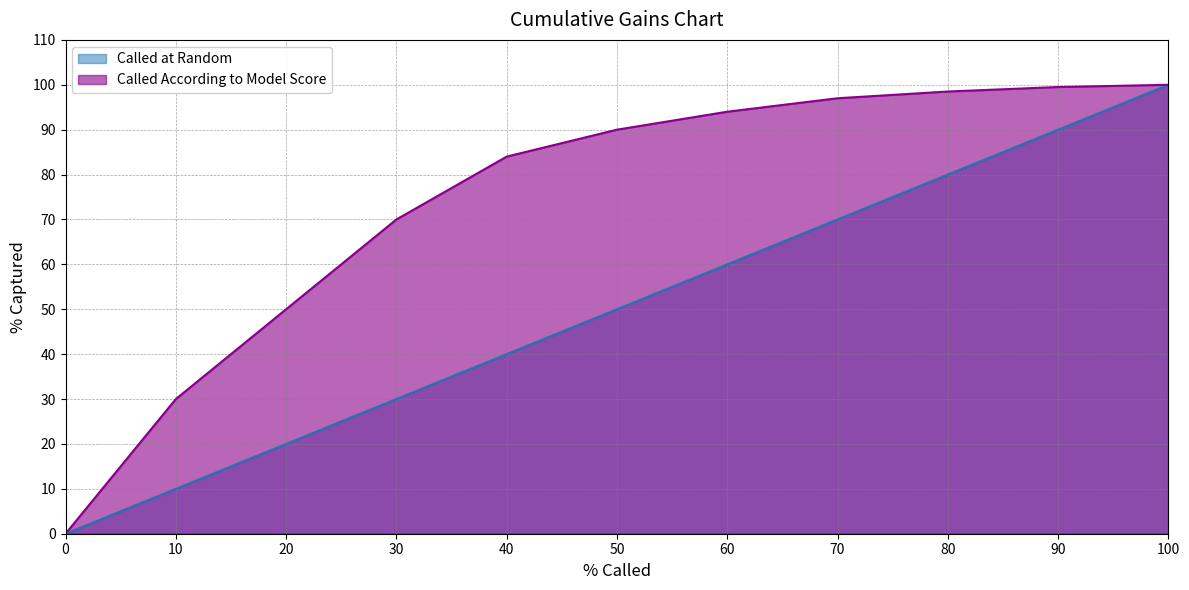

Between 20 and 100, which series saw the biggest shift?

Called at Random